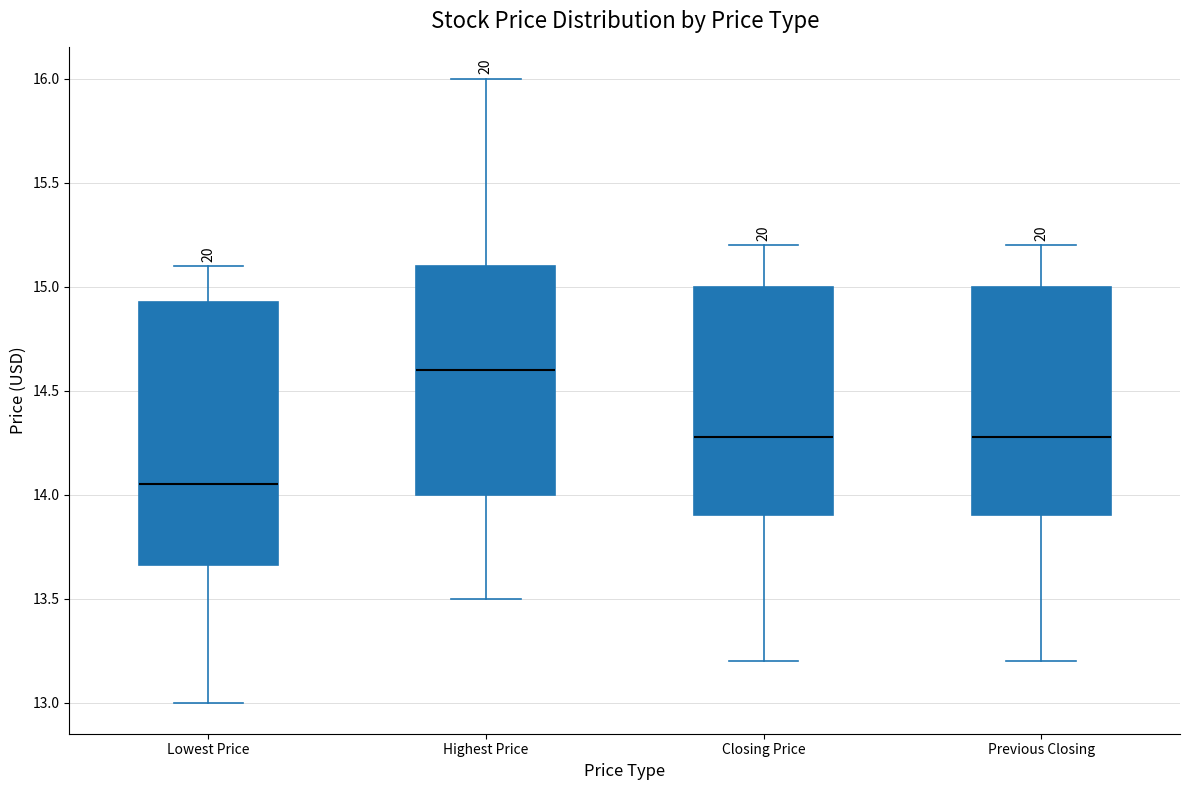

Where does the lower whisker of the box for Closing Price end on the y-axis? The values are not printed on the chart, so give them approximately, as read against the axis.

13.20